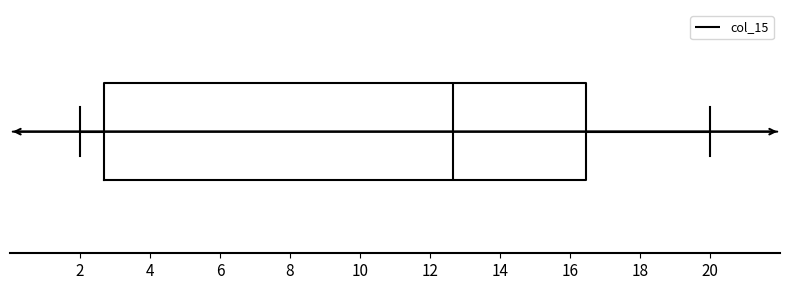

Transcribe this box plot: give where the median line is, the range the box spans, and where the two whiskers end, as read against the x-axis. The values are not printed on the chart, so give them approximately, as read against the axis.

median 12.6, box 2.6 to 16.4, whiskers 2.0 to 20.0